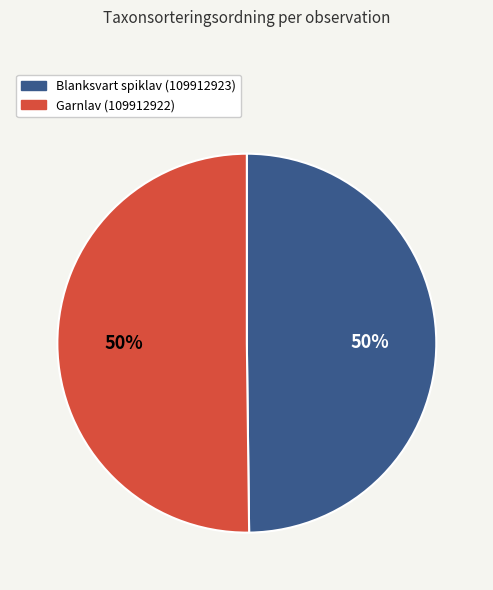

The Blanksvart spiklav (109912923) slice represents 62% of the pie. True or false?

False